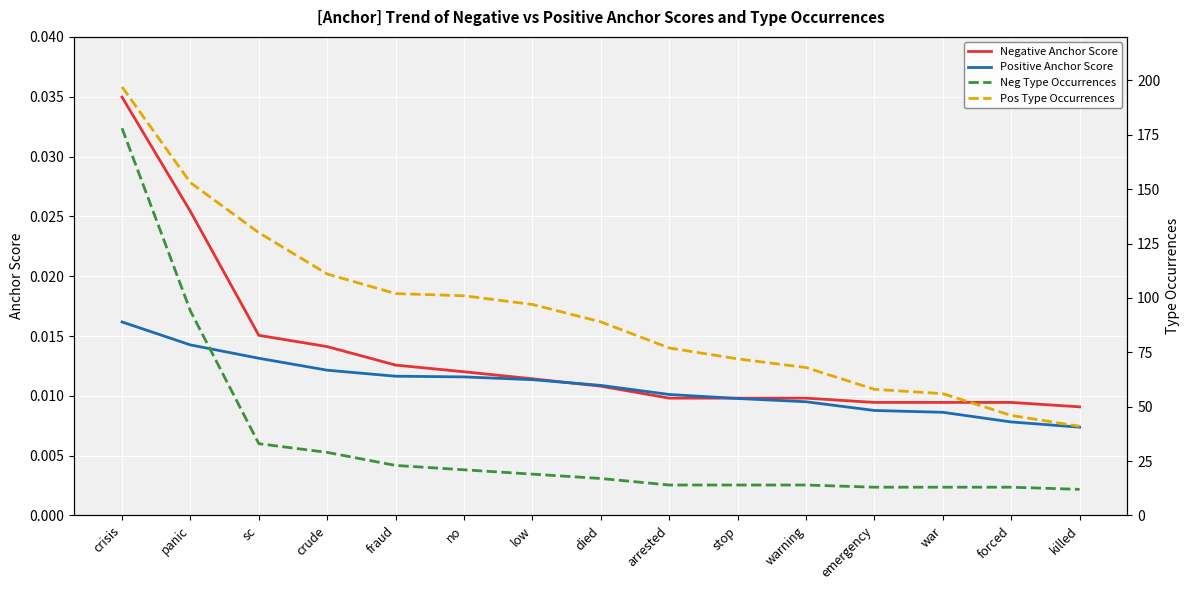

What are all the series names shown in the legend?

Negative Anchor Score, Positive Anchor Score, Neg Type Occurrences, Pos Type Occurrences